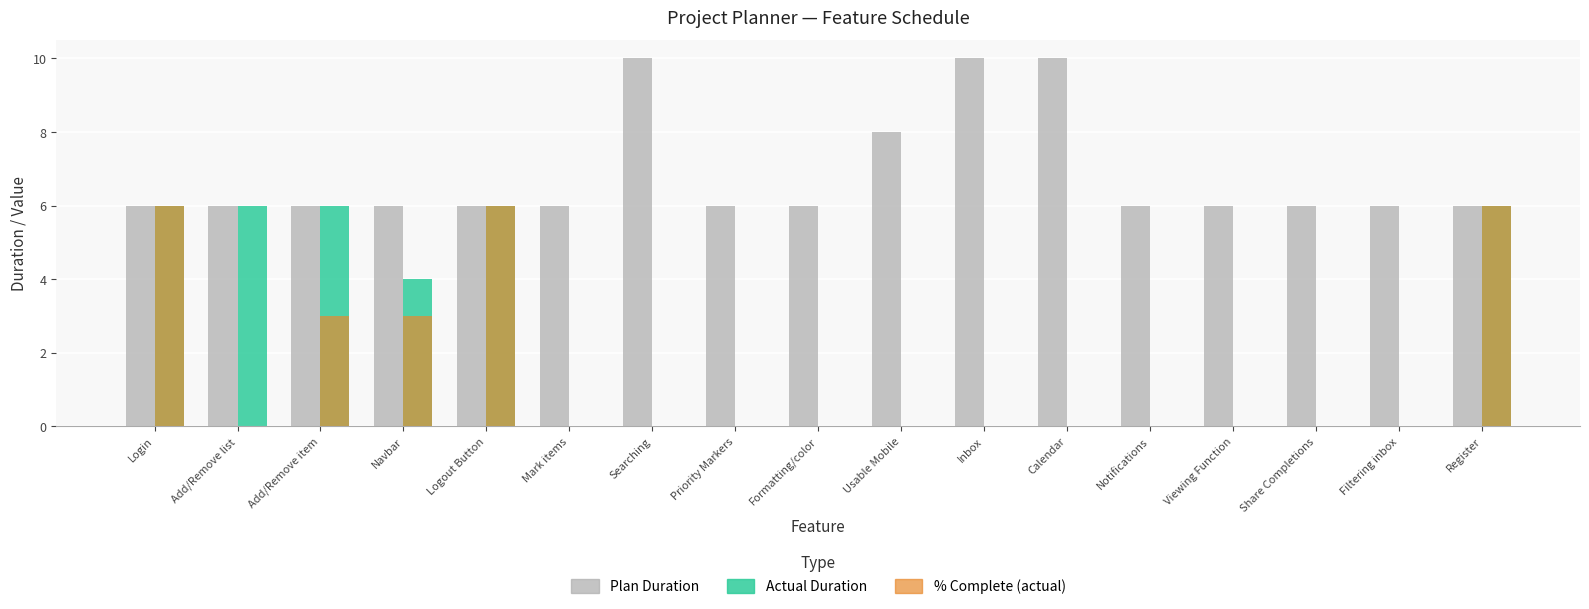

What is the total value across all series at Calendar?

10